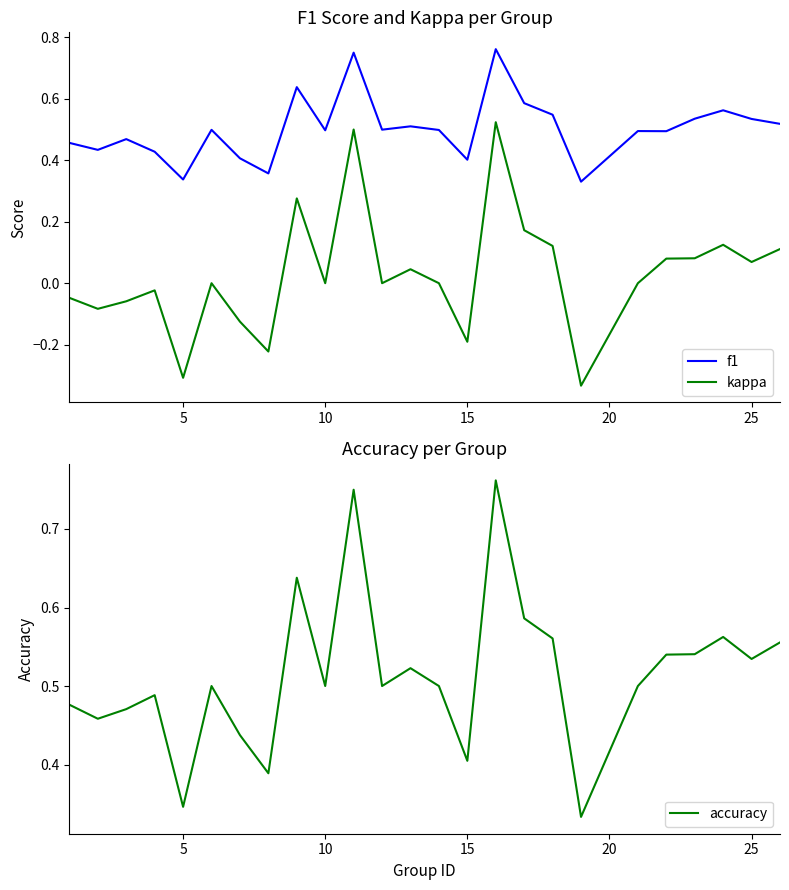

True or false: accuracy has a value of 0.5 at 10.

True